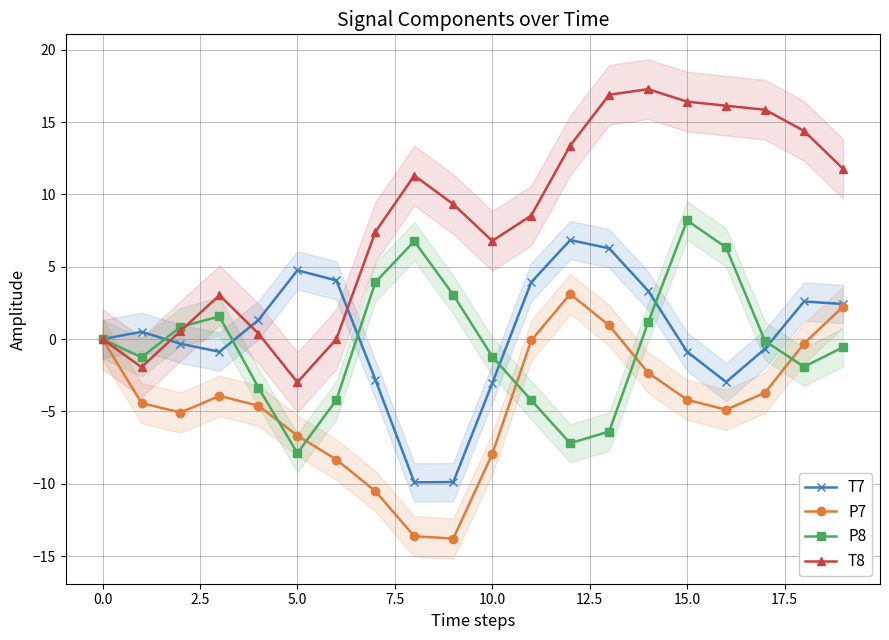

Reading left to right, what are all the values shown in this chart?

T7: 0.0	0.5	-0.3	-0.9	1.3	4.8	4.1	-2.8	-9.9	-9.9	-3.1	3.9	6.8	6.3	3.3	-0.9	-3.0	-0.7	2.6	2.4
P7: -0.0	-4.4	-5.1	-3.9	-4.6	-6.7	-8.3	-10.5	-13.6	-13.8	-7.9	-0.1	3.1	0.9	-2.3	-4.2	-4.9	-3.7	-0.3	2.2
P8: -0.0	-1.3	0.8	1.6	-3.4	-7.9	-4.2	3.9	6.8	3.1	-1.2	-4.2	-7.2	-6.4	1.2	8.2	6.3	-0.1	-1.9	-0.6
T8: 0.0	-1.9	0.6	3.0	0.4	-3.0	0.0	7.4	11.3	9.3	6.8	8.5	13.4	16.9	17.3	16.4	16.1	15.9	14.4	11.8